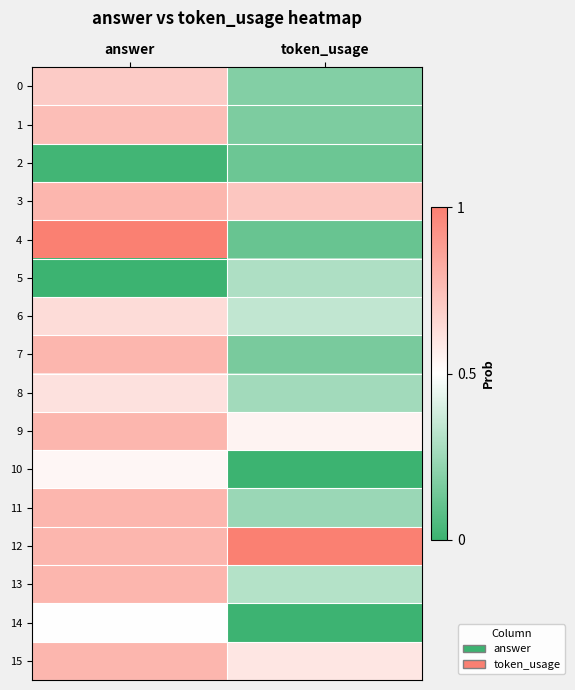

At which category is the sum across all series the highest?

answer